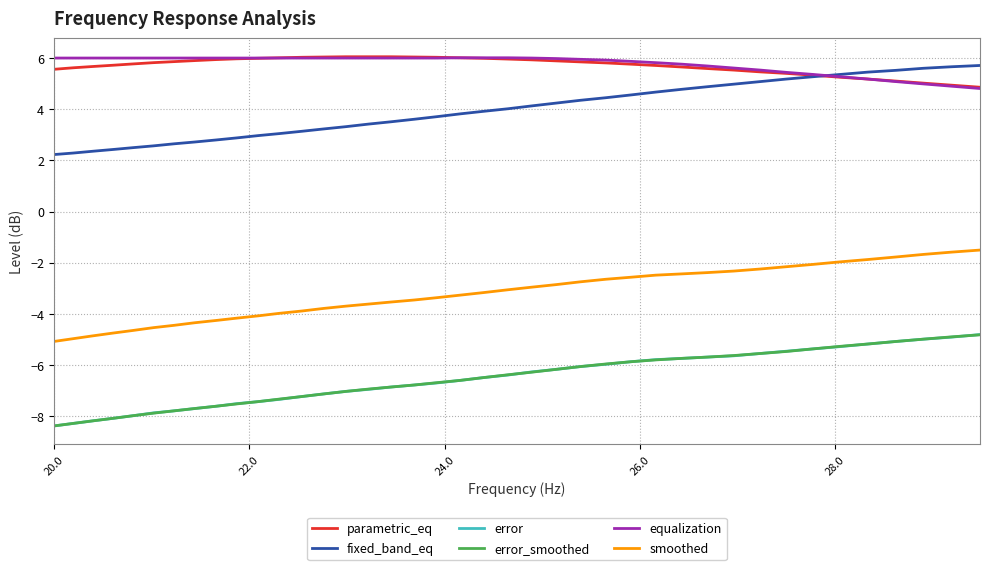

True or false: parametric_eq and error_smoothed cross at least once.

False